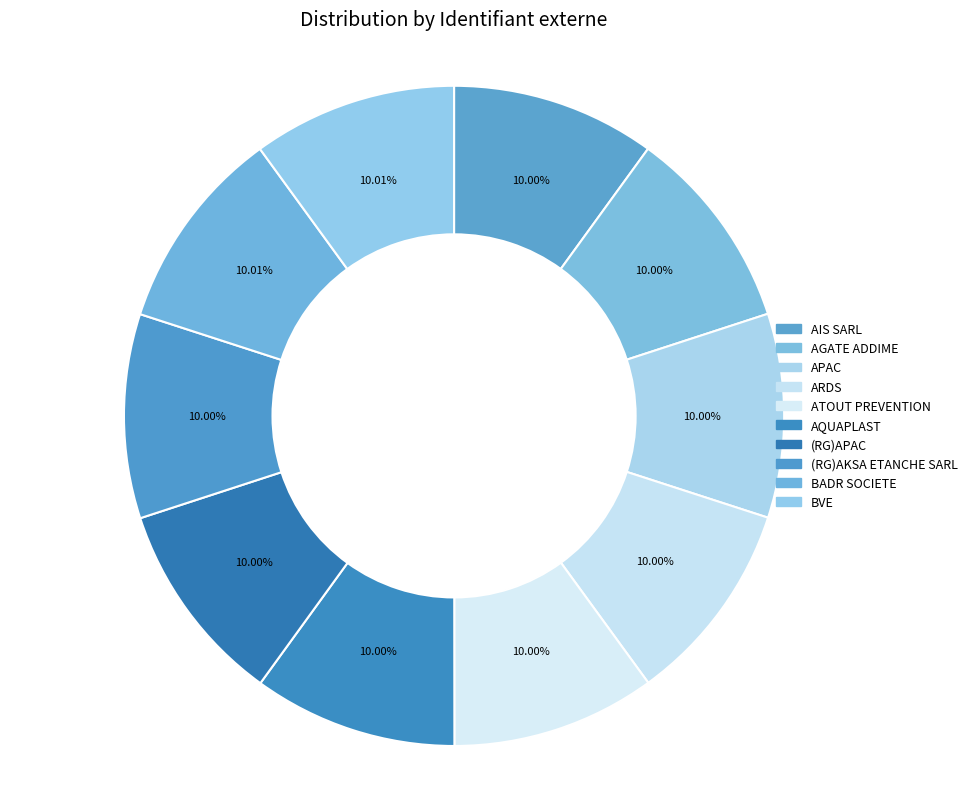

How many slices are in this pie chart?

10